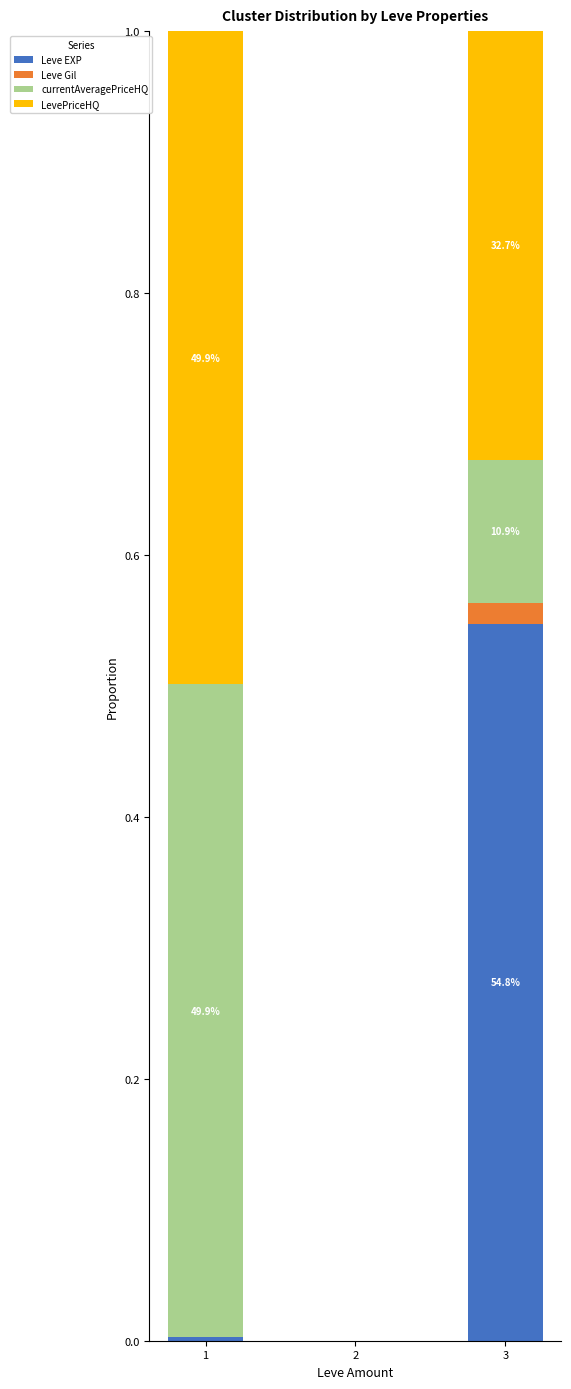

Is it true that Leve EXP equals 0.9 at 3?

False